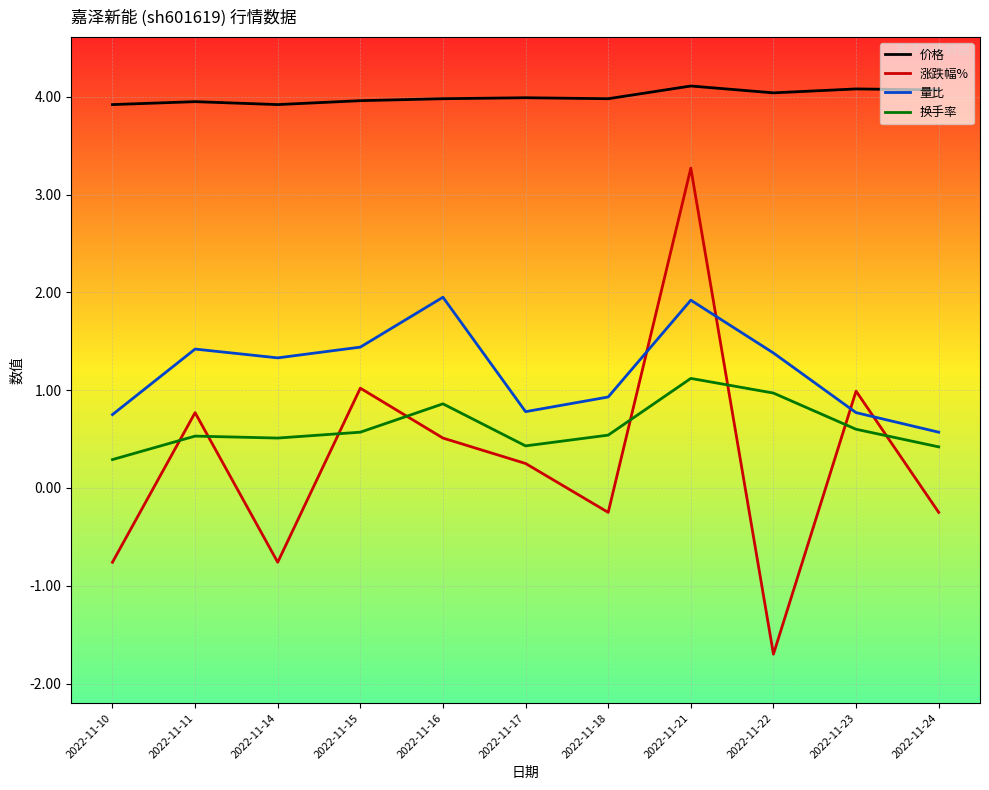

At which category is the sum across all series the highest?

2022-11-21